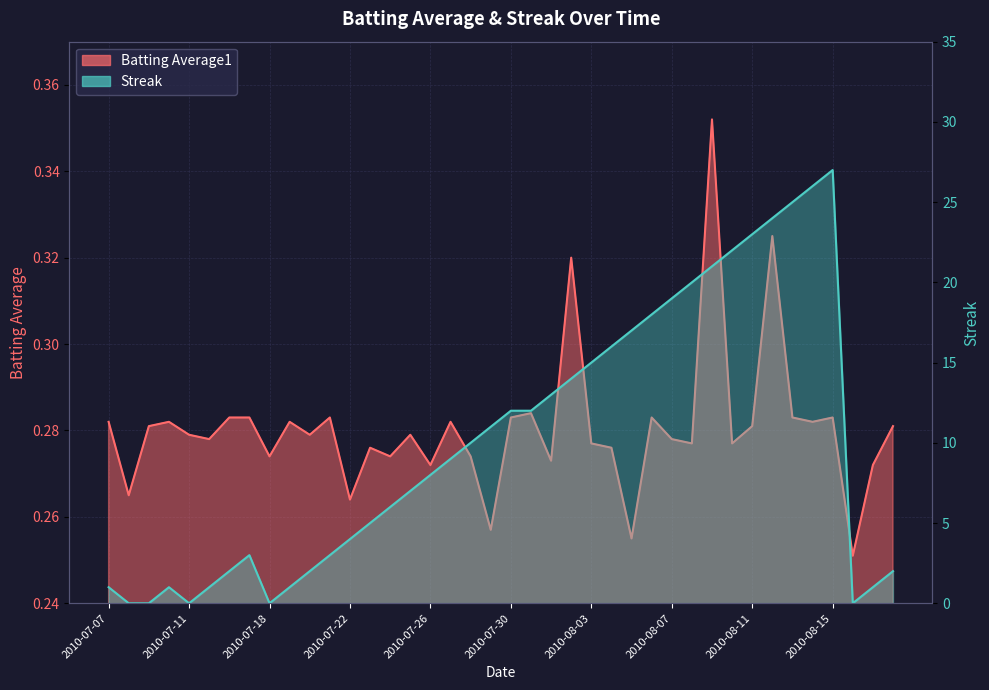

Which series has the widest spread of values?

Streak